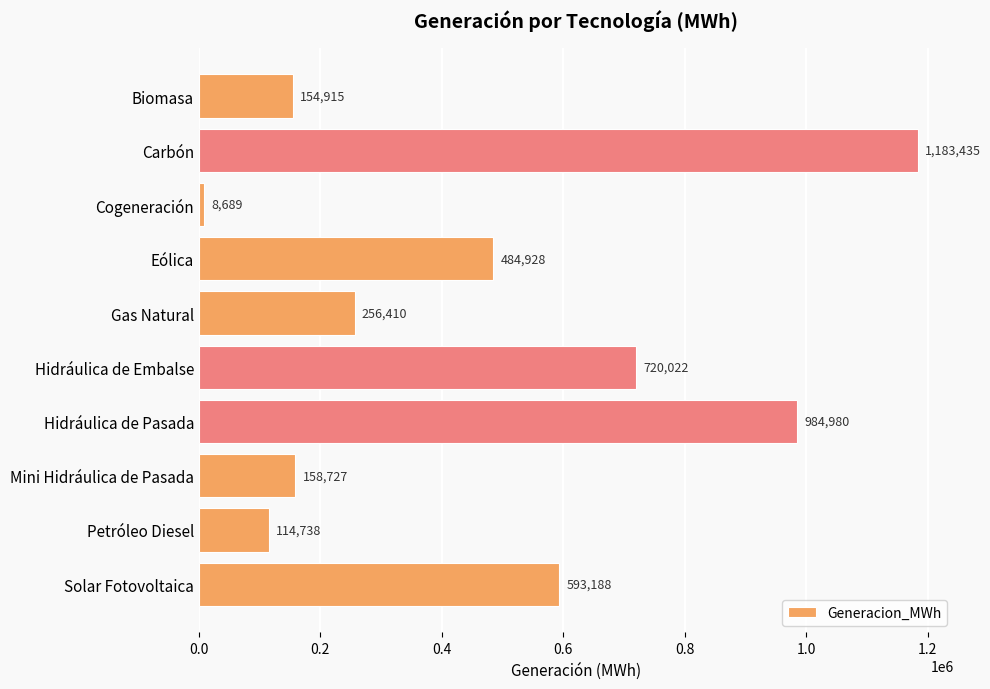

Which category has the highest value across all series?

Carbón